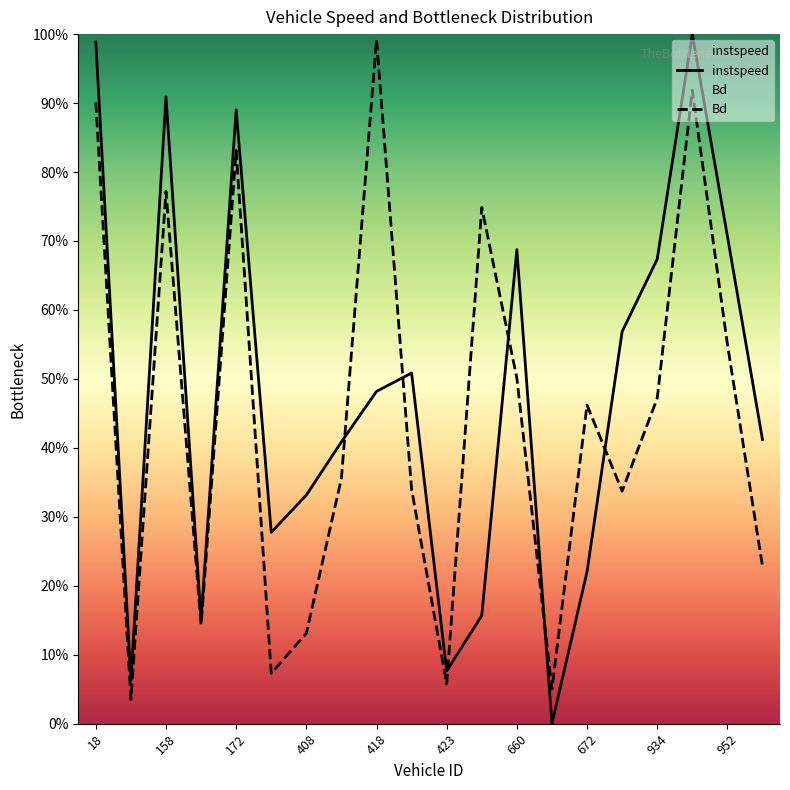

What is the sum of all instspeed values?

9.5